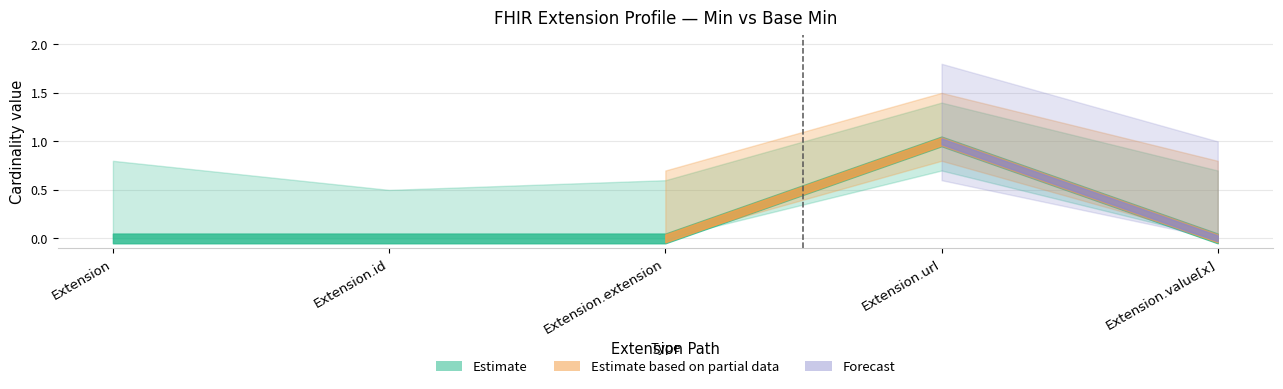

How many data points in Min are above 0?

1